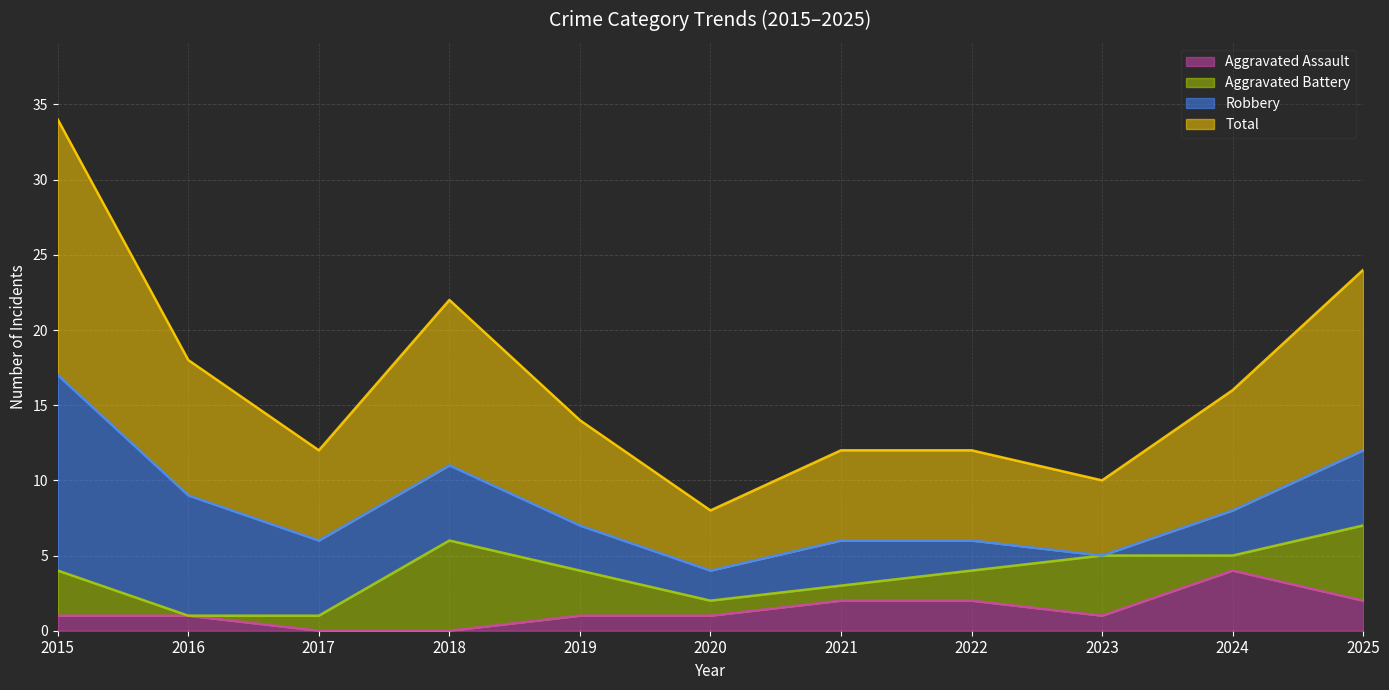

Which has a higher value, 2015 or 2018?

2015